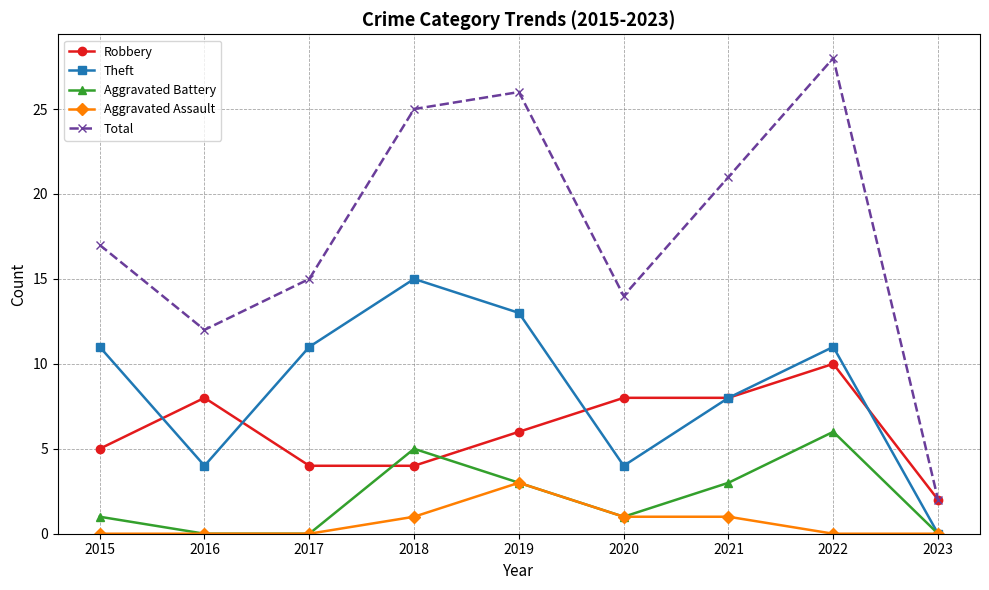

What is the difference between the Aggravated Battery values at 2022 and 2018?

1